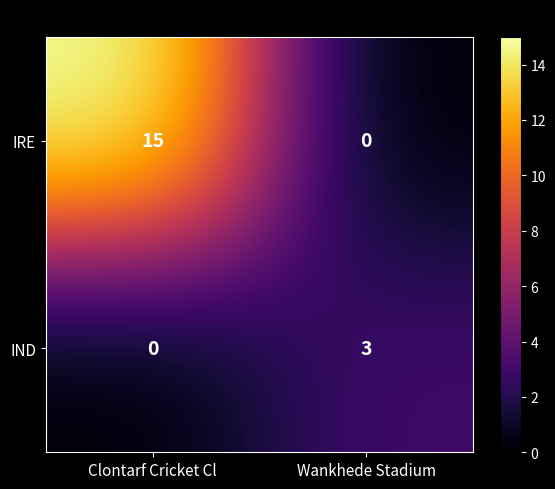

What is the difference between the maximum and minimum values in the IRE series?

15